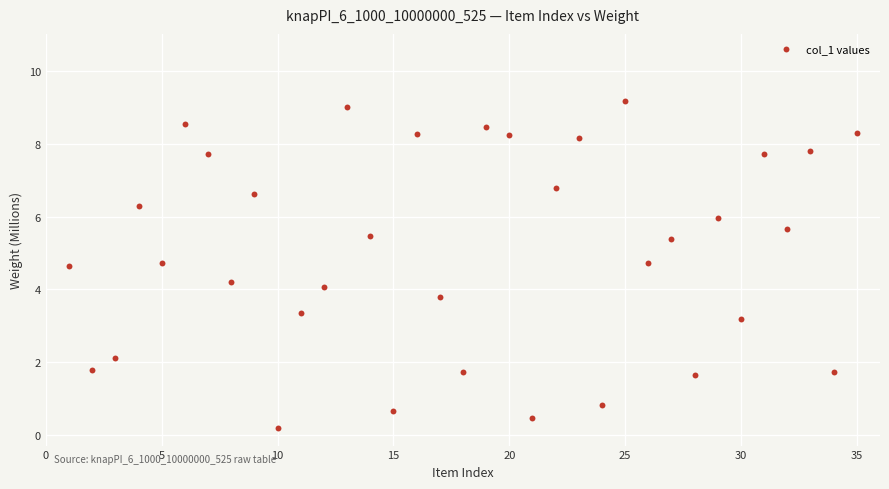

What is the range of X values (max minus min)?

34.0